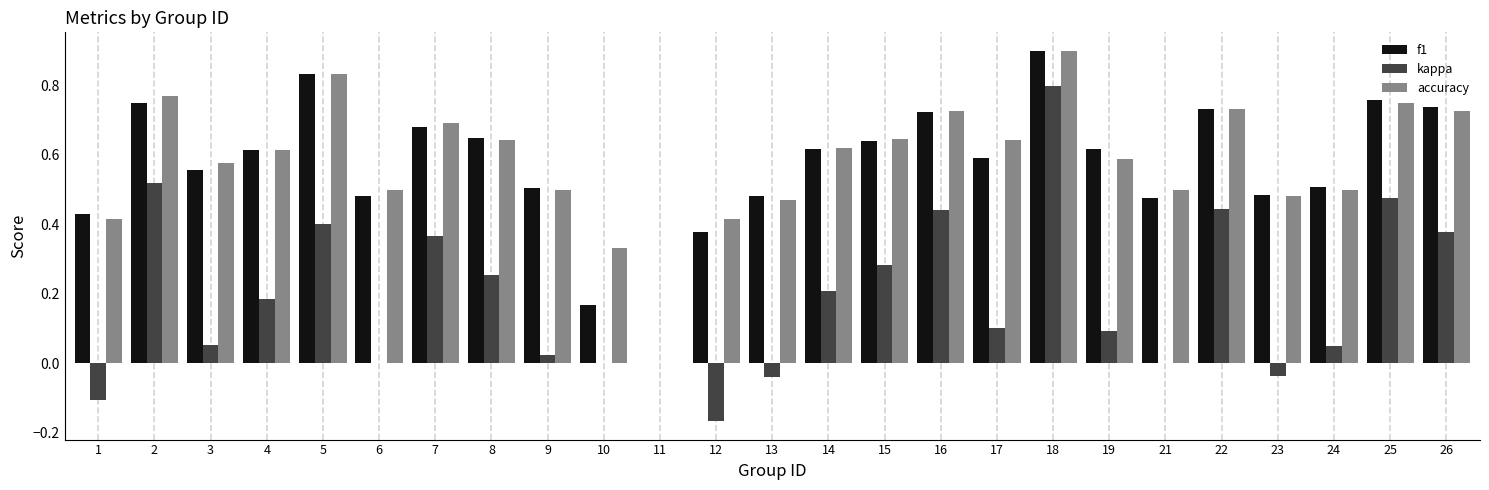

What is the sum of the accuracy values at 1 and 24?

0.9